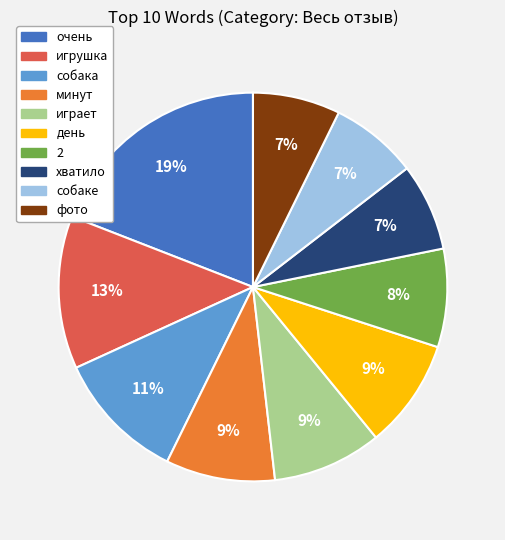

The хватило slice represents 1% of the pie. True or false?

False